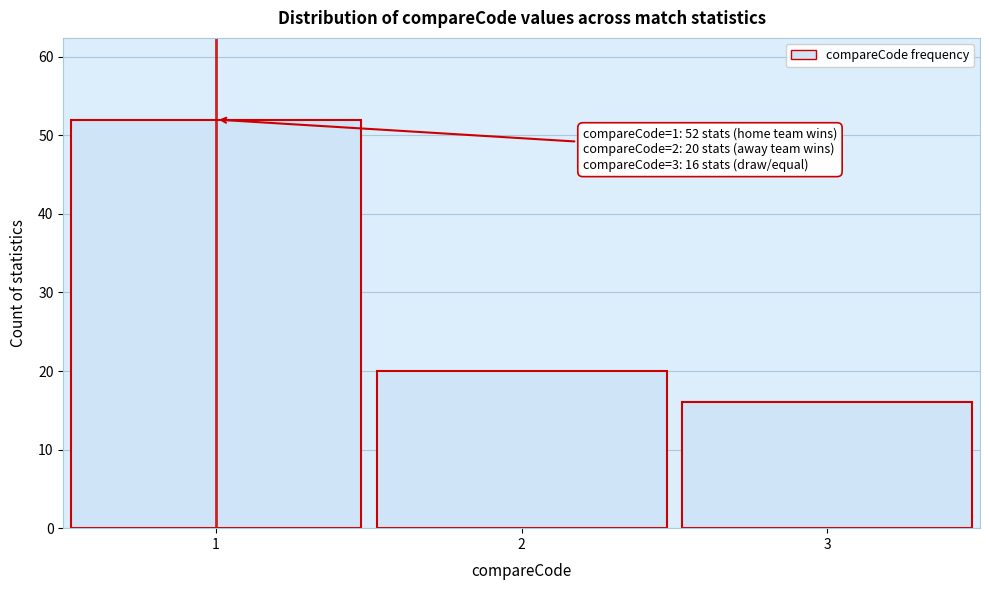

Reading left to right, list all the values displayed in this chart.

1=52	2=20	3=16